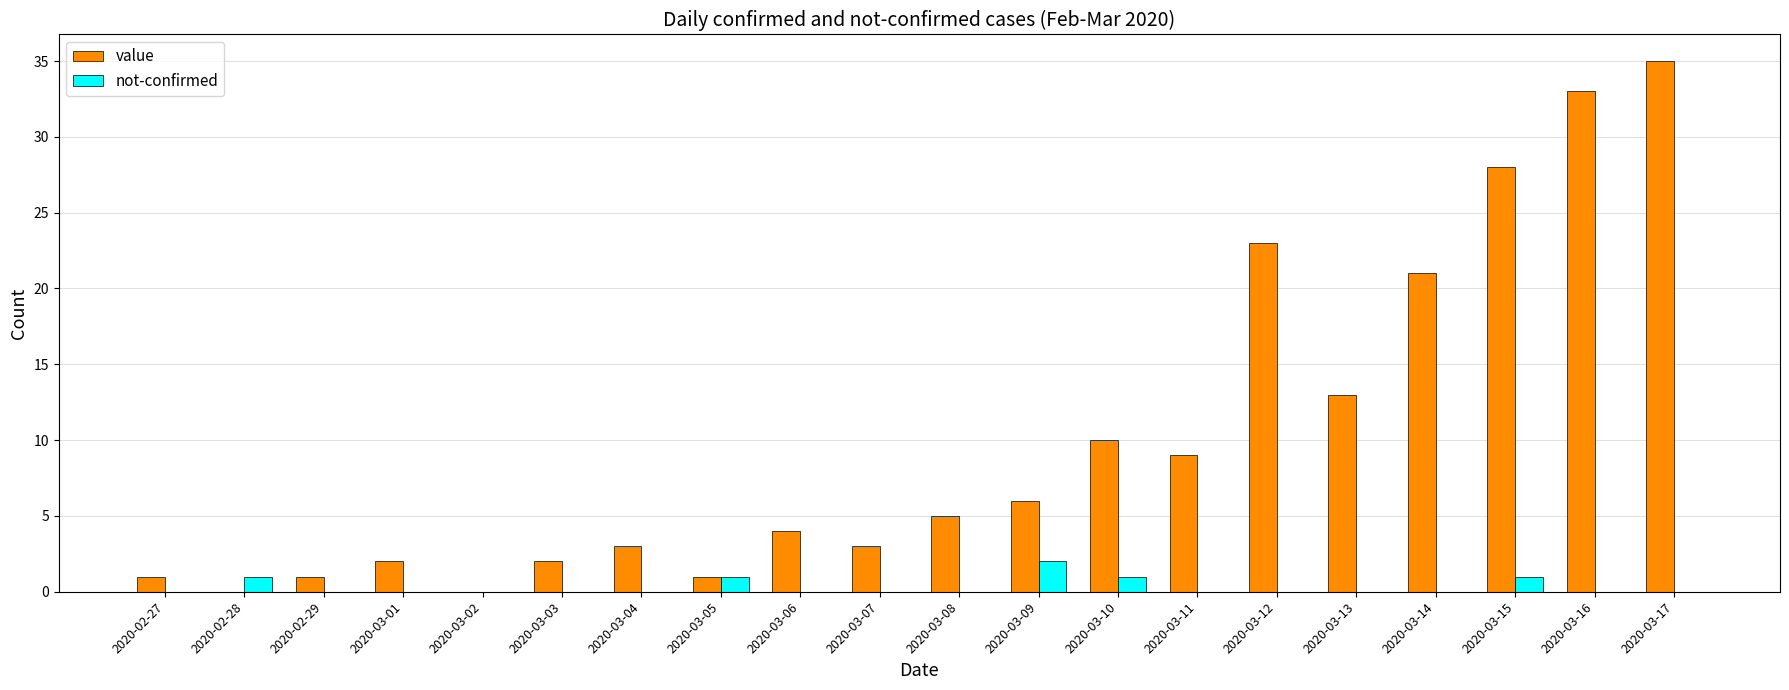

Count the number of data series in this chart.

2